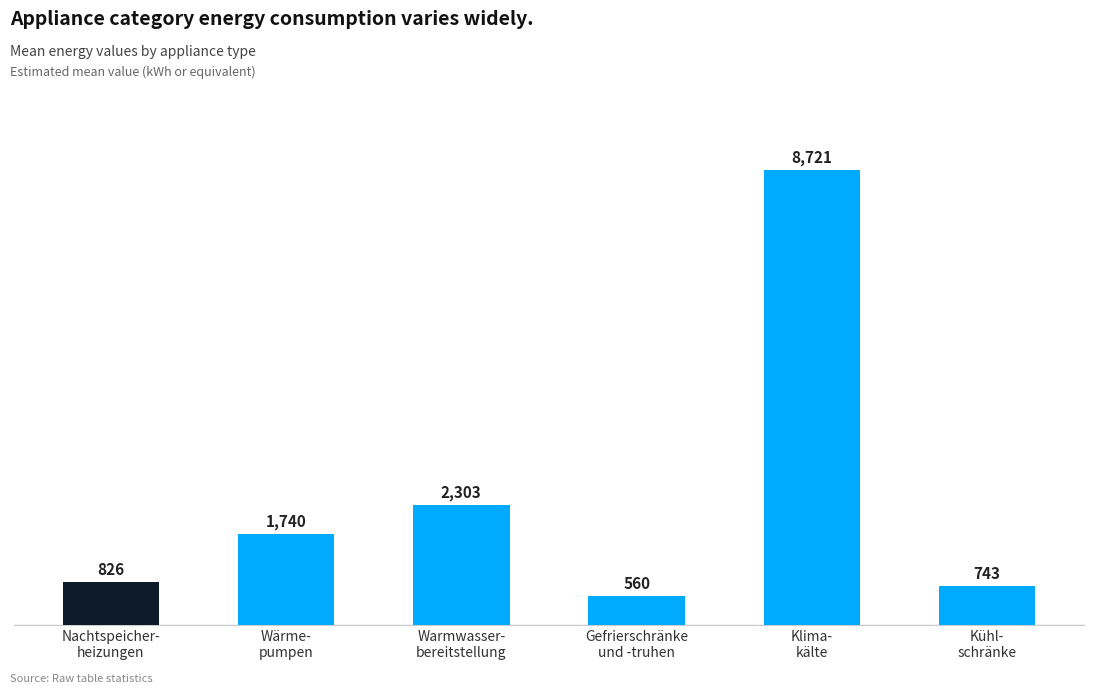

What is the average value?

2482.0